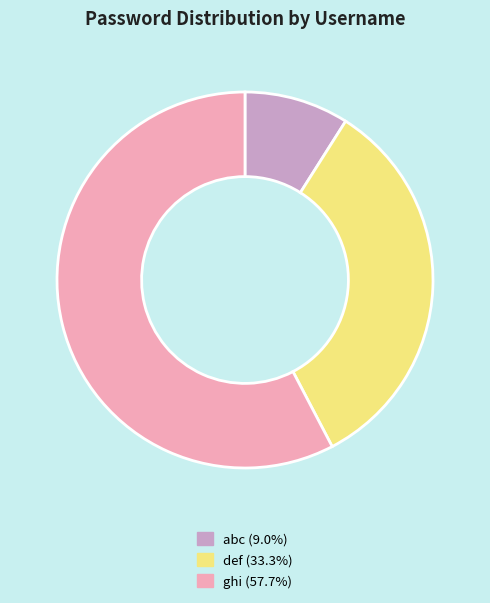

Is it true that def is 43% of the pie?

False